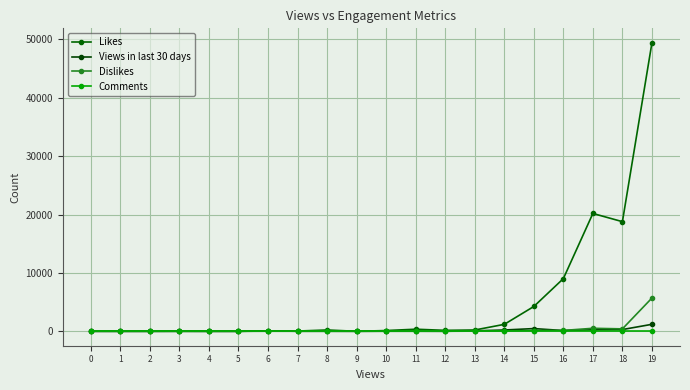

At which category is the sum across all series the highest?

19